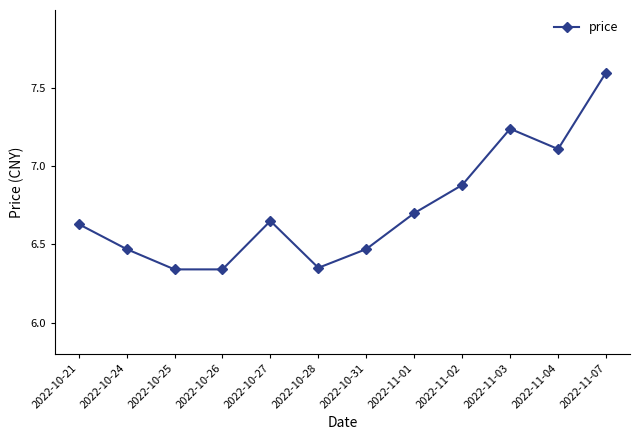

How many points are higher than both their immediate neighbors (excluding endpoints)?

2